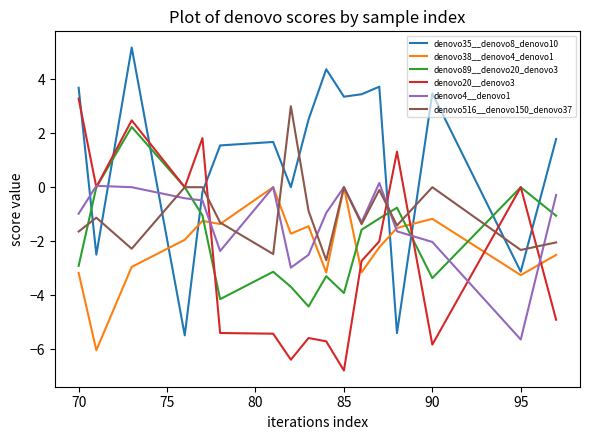

Which series has the largest total across all categories?

denovo35__denovo8_denovo10